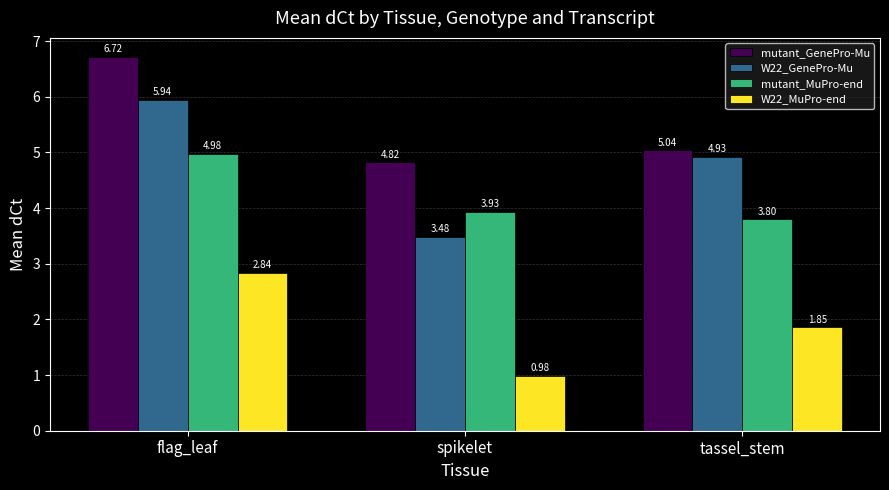

Is it true that mutant_MuPro-end equals 3.8 at tassel_stem?

True